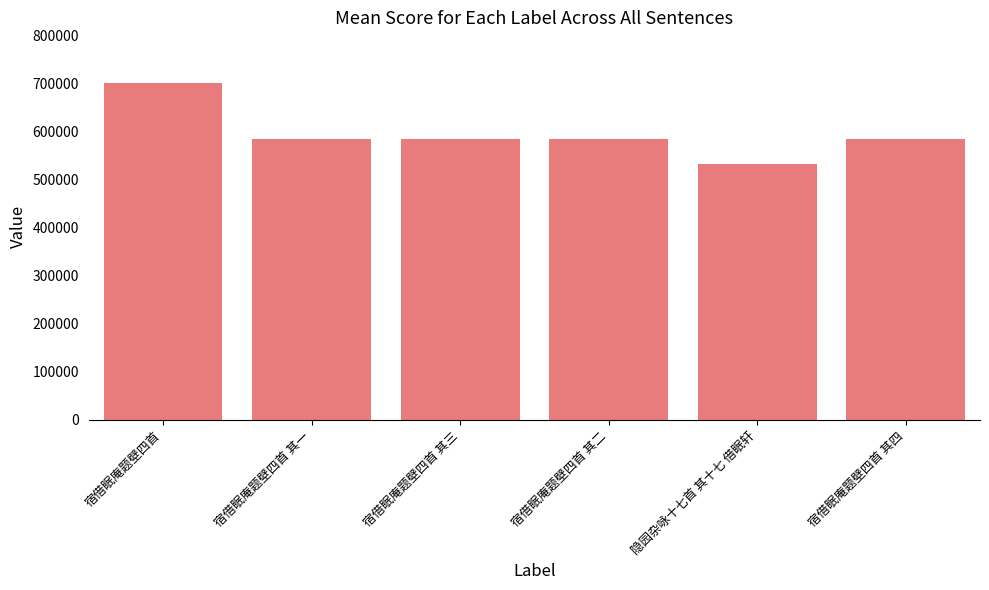

What is the change in value from 宿借眠庵题壁四首 其一 to 宿借眠庵题壁四首 其二?

+1